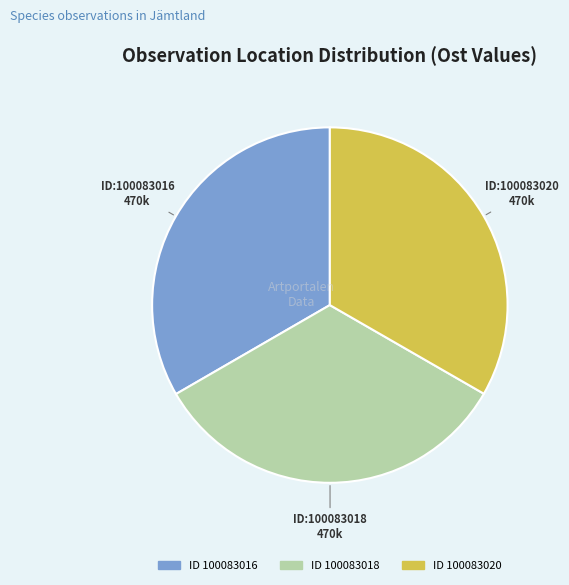

How many slices are in this pie chart?

3